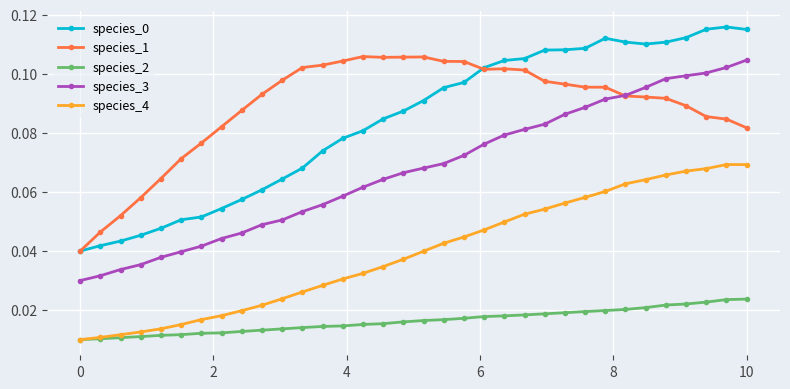

True or false: species_3 and species_4 intersect in this chart.

False